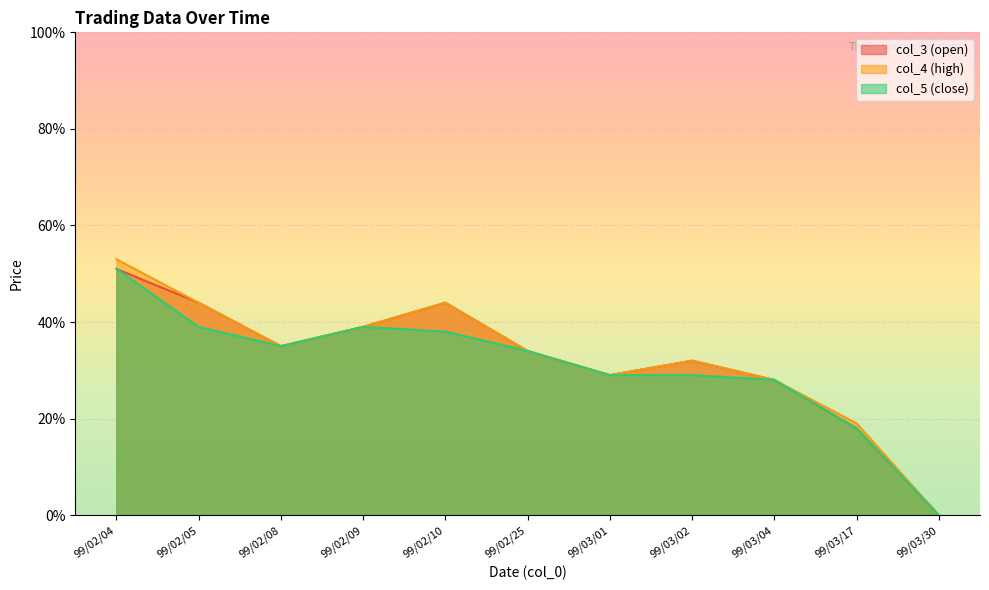

How many lines are shown in the chart?

3